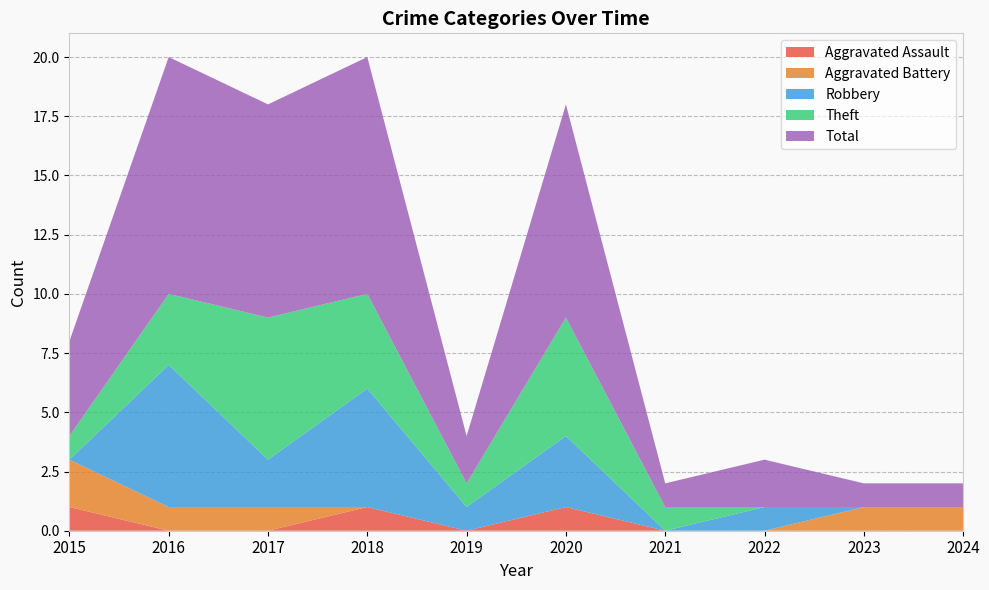

Reading left to right, extract all data points from this chart.

Aggravated Assault: 2015=1	2016=0	2017=0	2018=1	2019=0	2020=1	2021=0	2022=0	2023=0	2024=0
Aggravated Battery: 2015=2	2016=1	2017=1	2018=0	2019=0	2020=0	2021=0	2022=0	2023=1	2024=1
Robbery: 2015=0	2016=6	2017=2	2018=5	2019=1	2020=3	2021=0	2022=1	2023=0	2024=0
Theft: 2015=1	2016=3	2017=6	2018=4	2019=1	2020=5	2021=1	2022=0	2023=0	2024=0
Total: 2015=4	2016=10	2017=9	2018=10	2019=2	2020=9	2021=1	2022=2	2023=1	2024=1